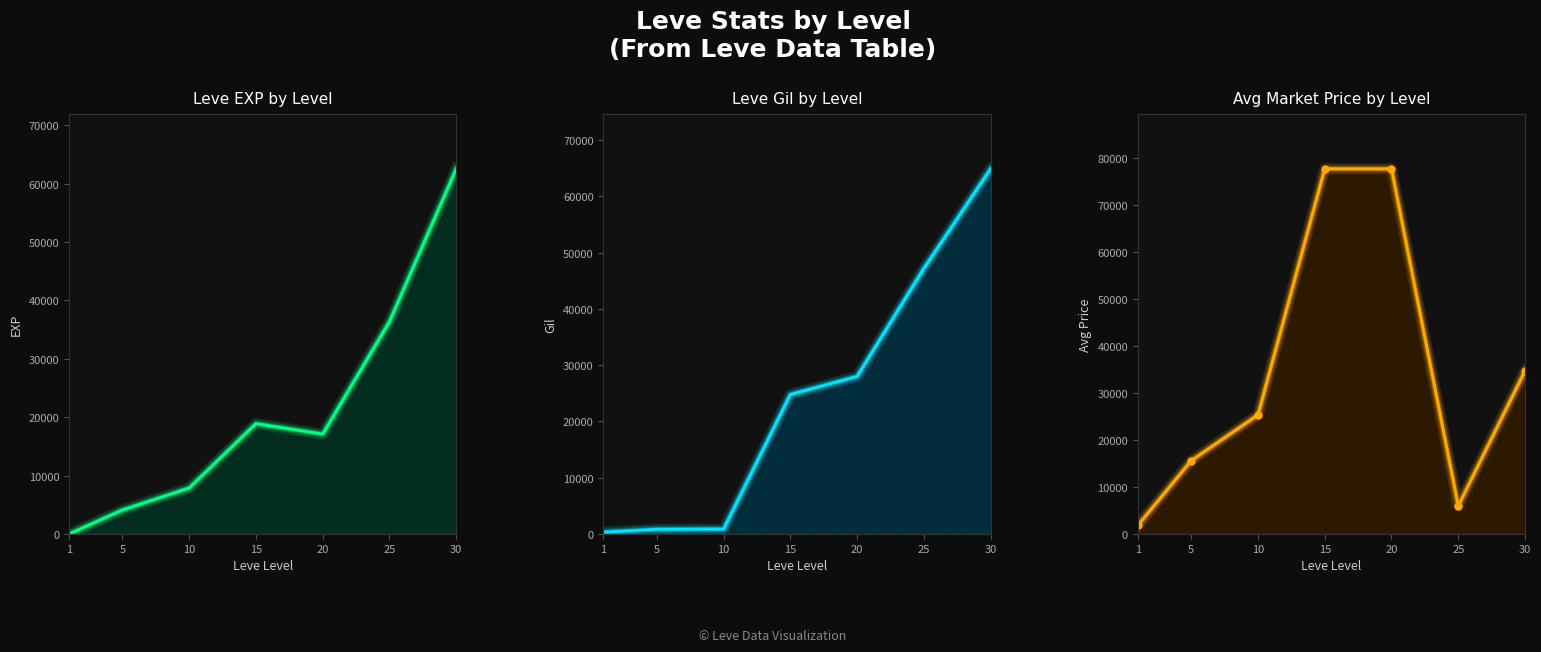

True or false: Leve EXP by Level has a value of 24910 at 20.

False